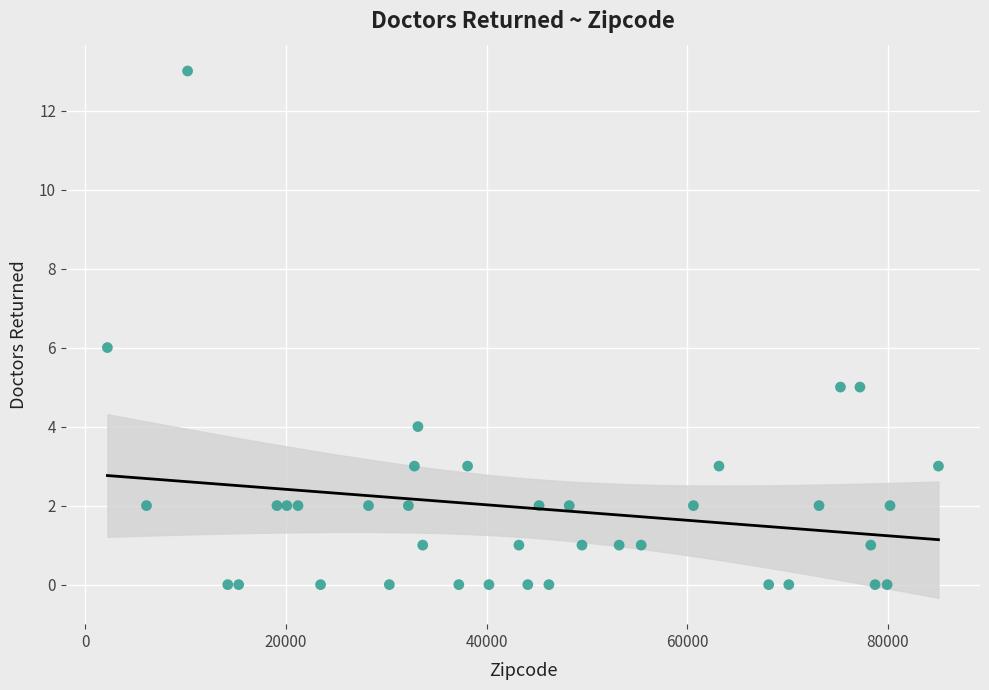

What is the range of X values (max minus min)?

82821